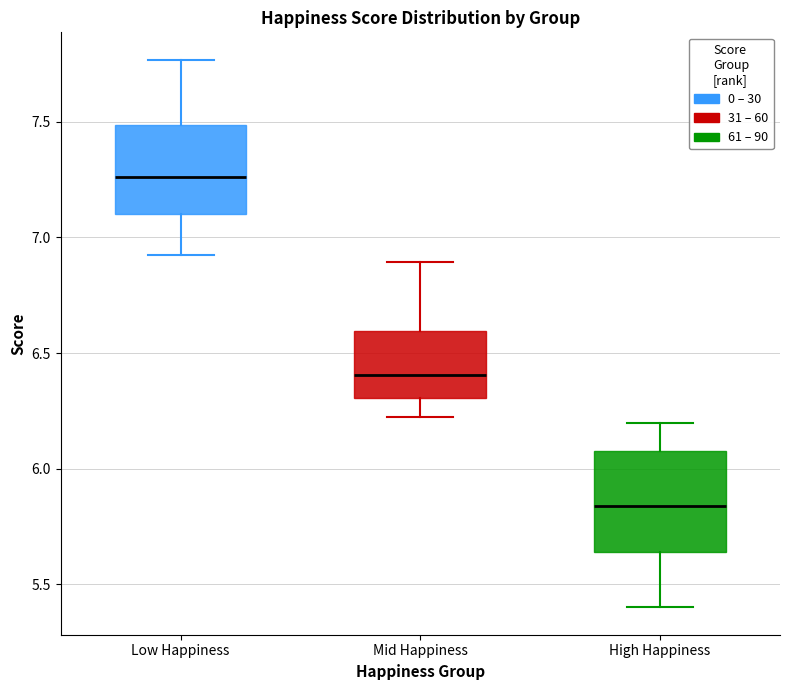

Reading left to right, transcribe this box plot: for each box, give where its median line is, the range the box spans, and where its two whiskers end, as read against the y-axis. The values are not printed on the chart, so give them approximately, as read against the axis.

Low Happiness: median 7.25, box 7.10 to 7.50, whiskers 6.90 to 7.75
Mid Happiness: median 6.40, box 6.30 to 6.60, whiskers 6.20 to 6.90
High Happiness: median 5.85, box 5.65 to 6.10, whiskers 5.40 to 6.20